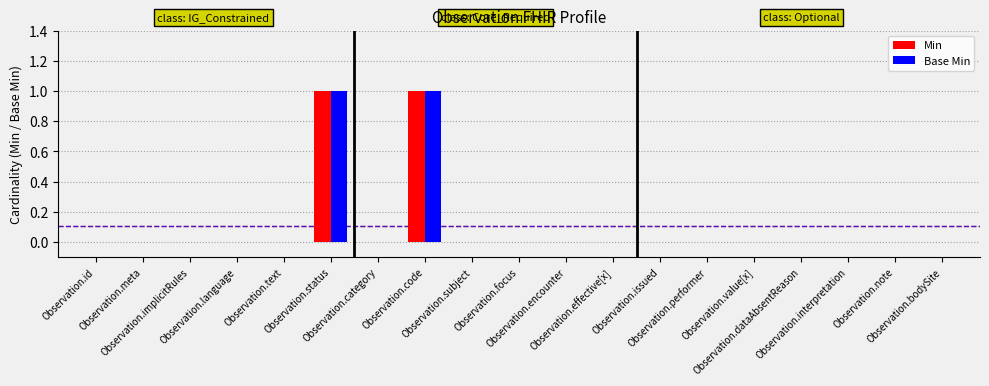

Which series changed the most between Observation.status and Observation.encounter?

Min